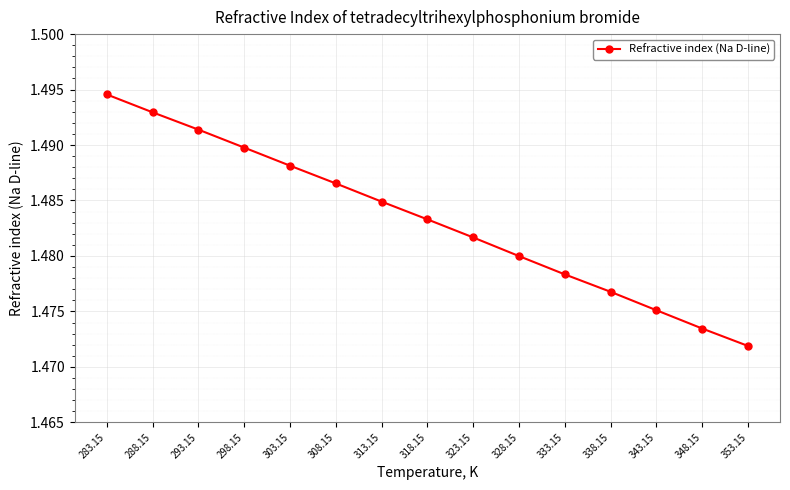

Which category has the lowest value across all series?

353.15